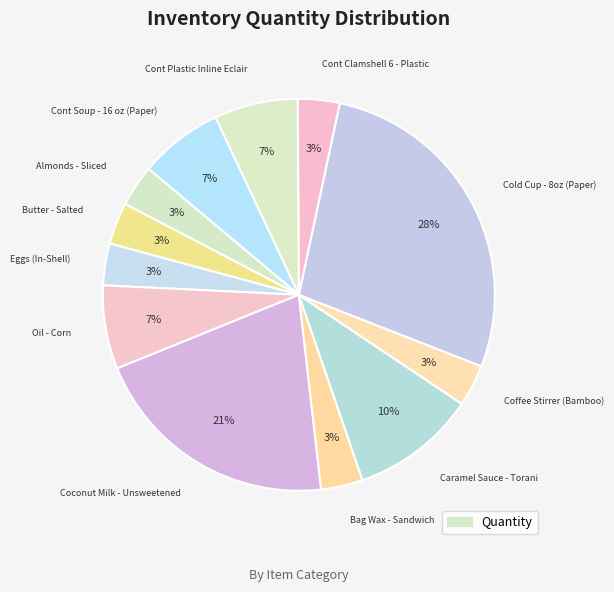

How many segments does this pie chart have?

12